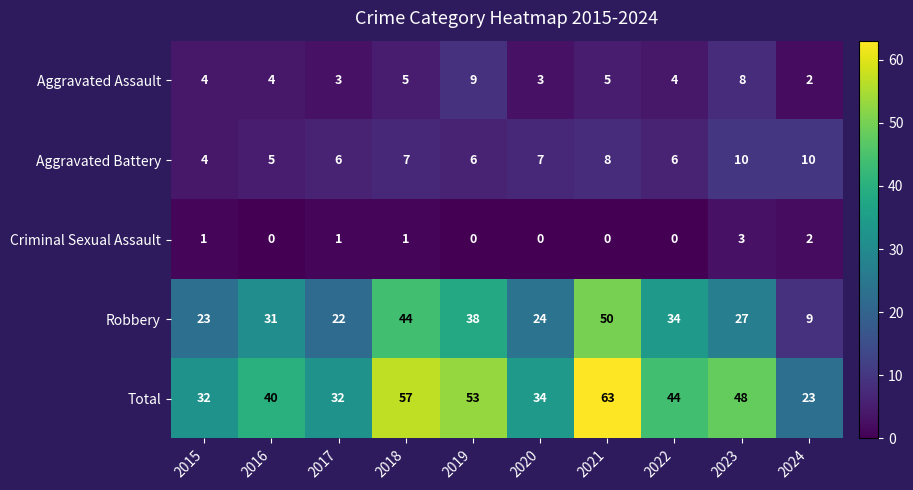

Which category has the highest value in the Total series?

2021